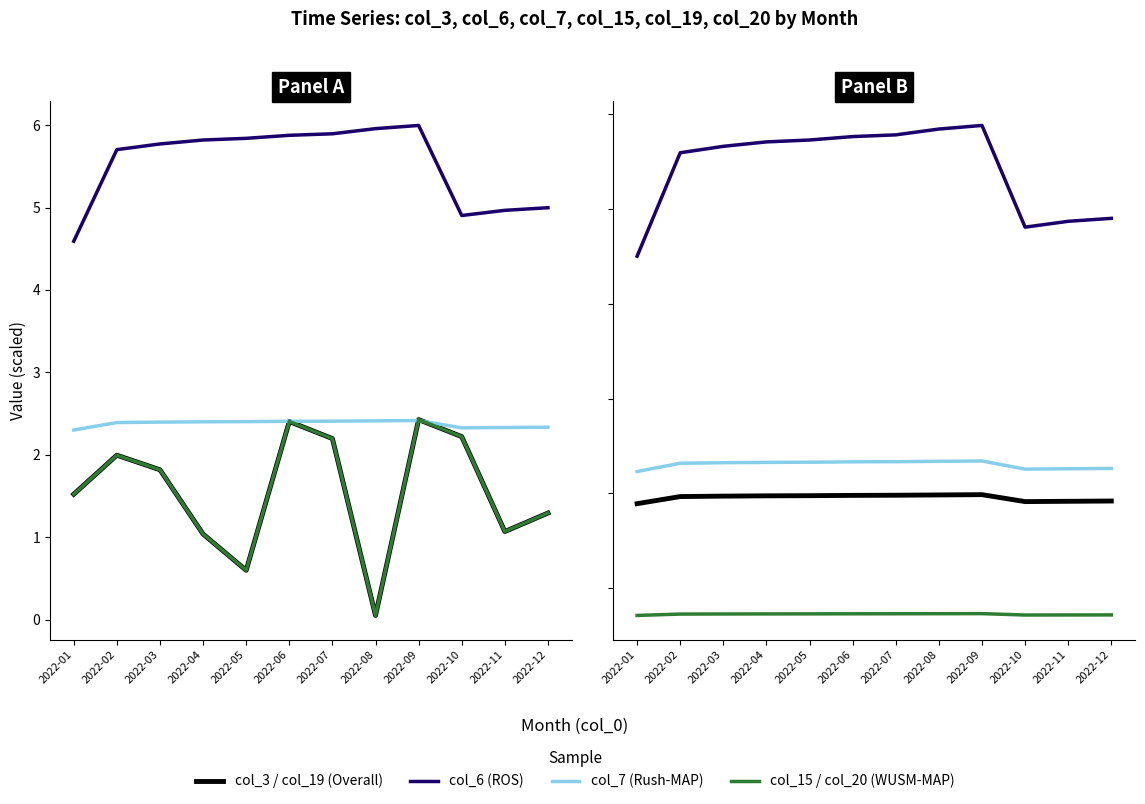

Where do col_7 and col_3 first cross each other?

2022-05 and 2022-06